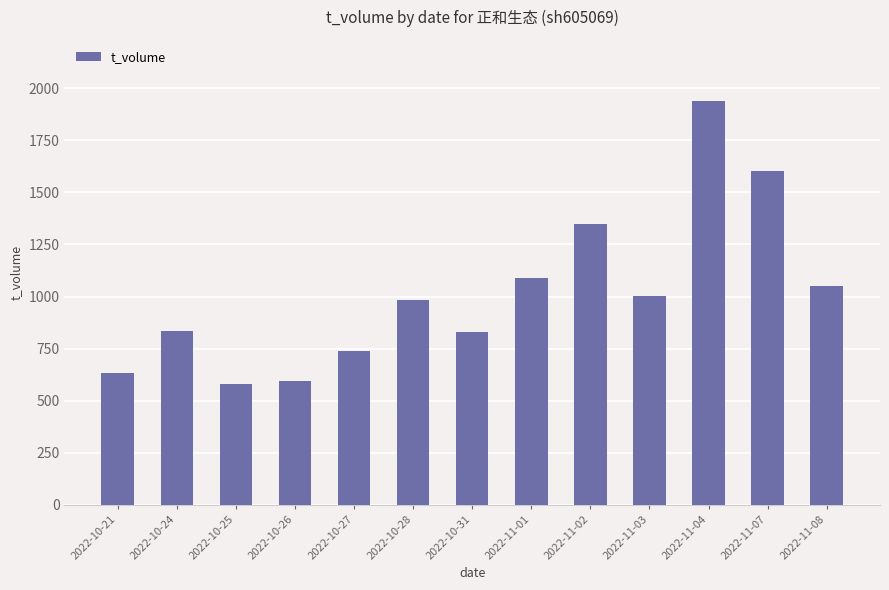

What is the greatest value displayed?

1941